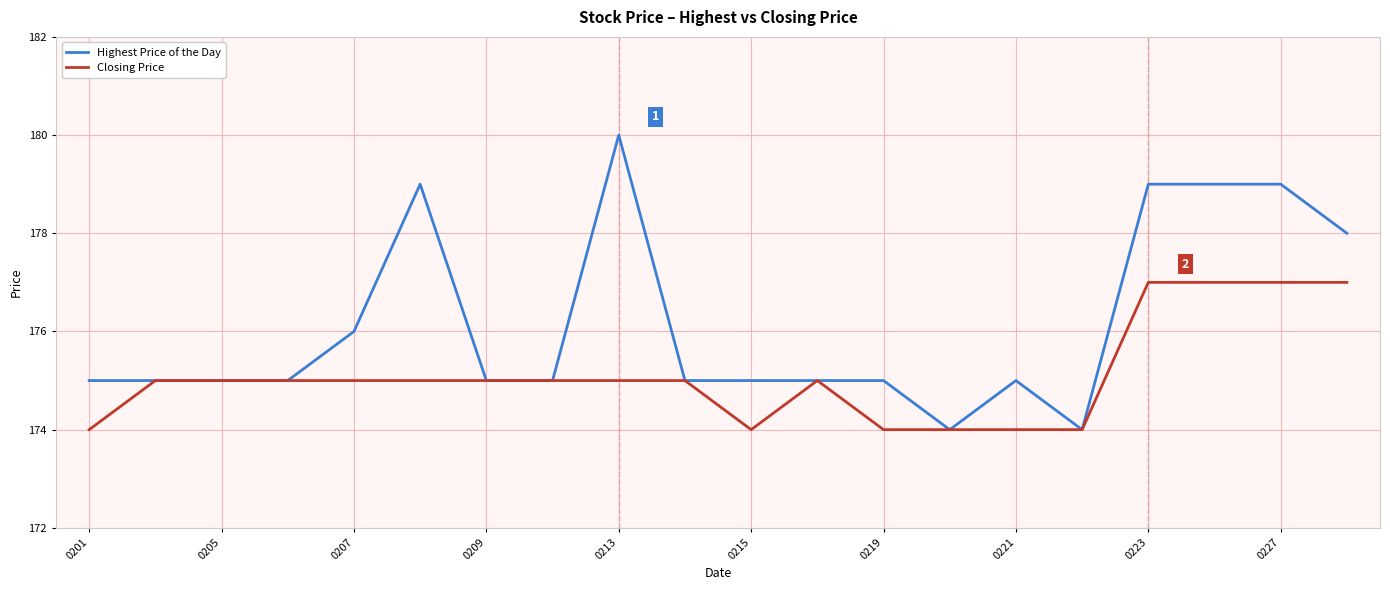

Which series has the widest spread of values?

Highest Price of the Day